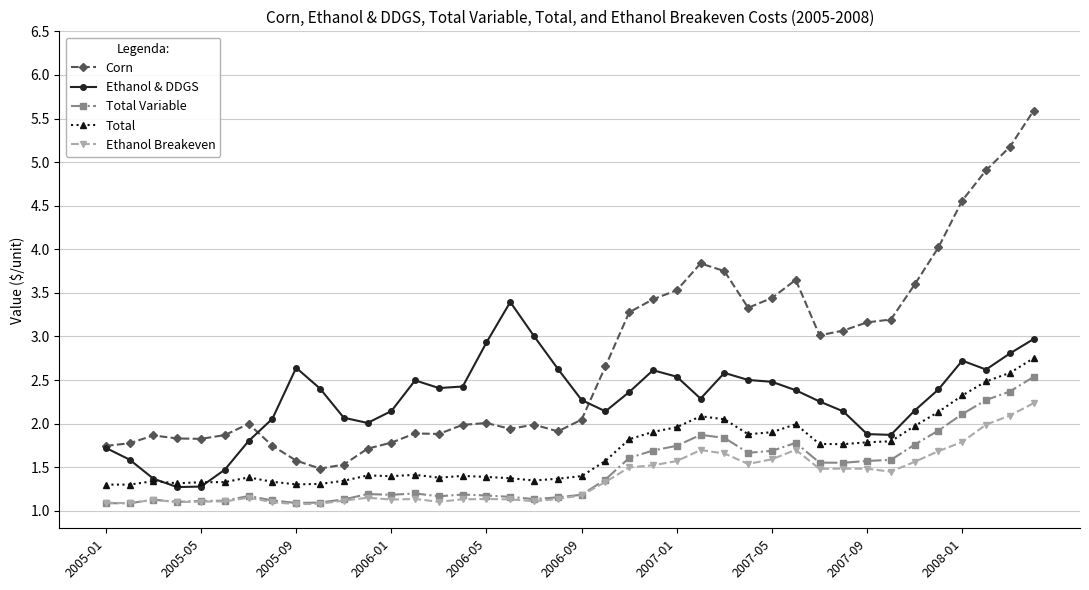

True or false: Total and Corn cross at least once.

False